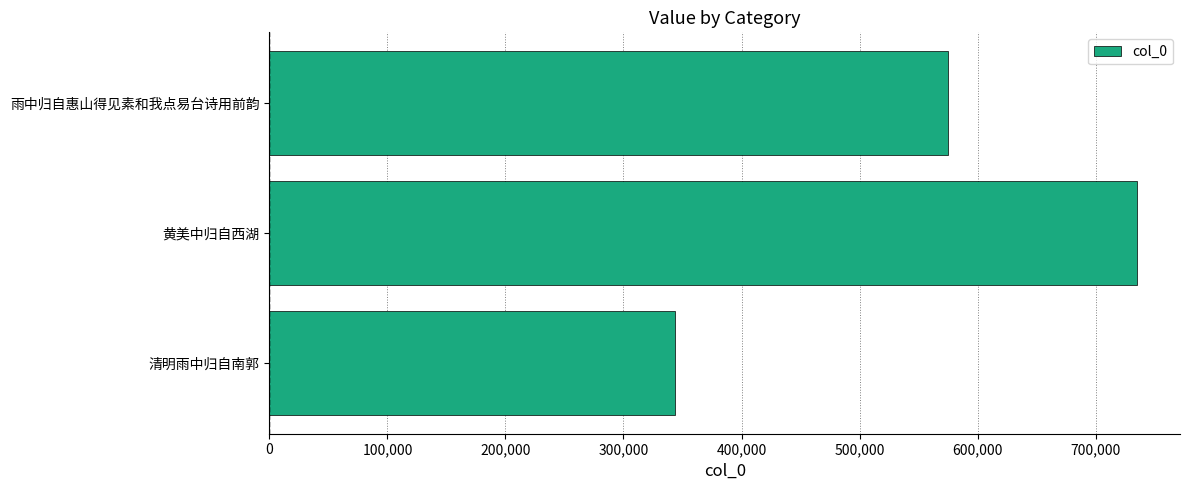

True or false: the data shows 477700 at 黄美中归自西湖.

False